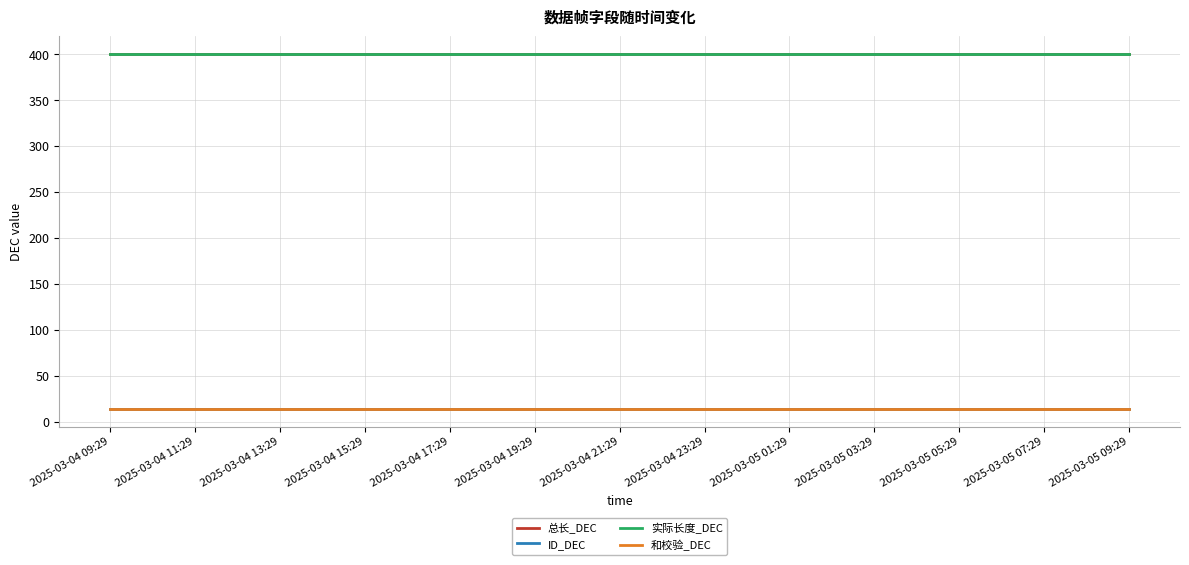

Is this an area chart (filled region under the line)?

No